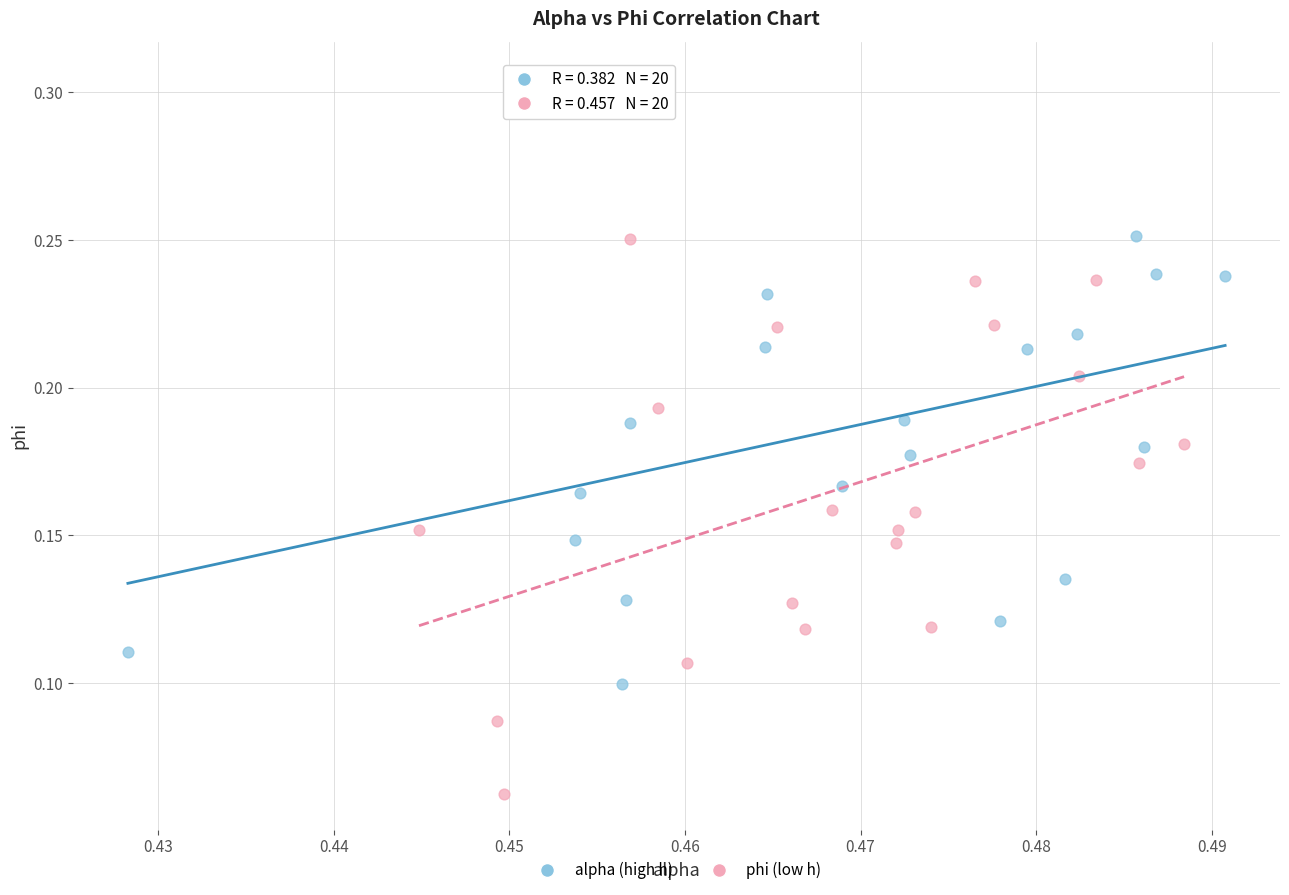

Which series reaches the minimum Y coordinate?

phi (low h)